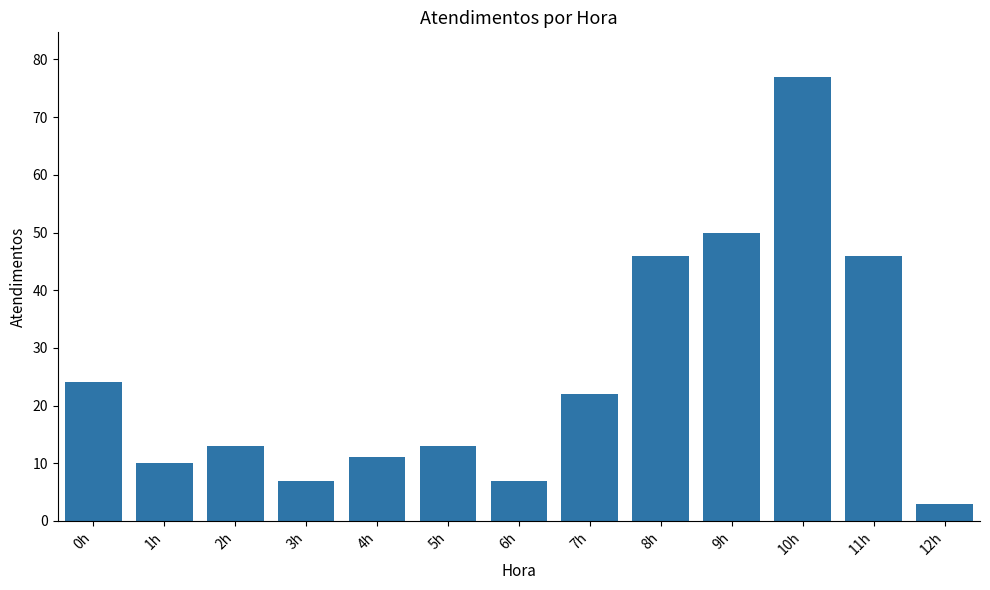

Reading right to left, extract all data points from this chart.

3	46	77	50	46	22	7	13	11	7	13	10	24